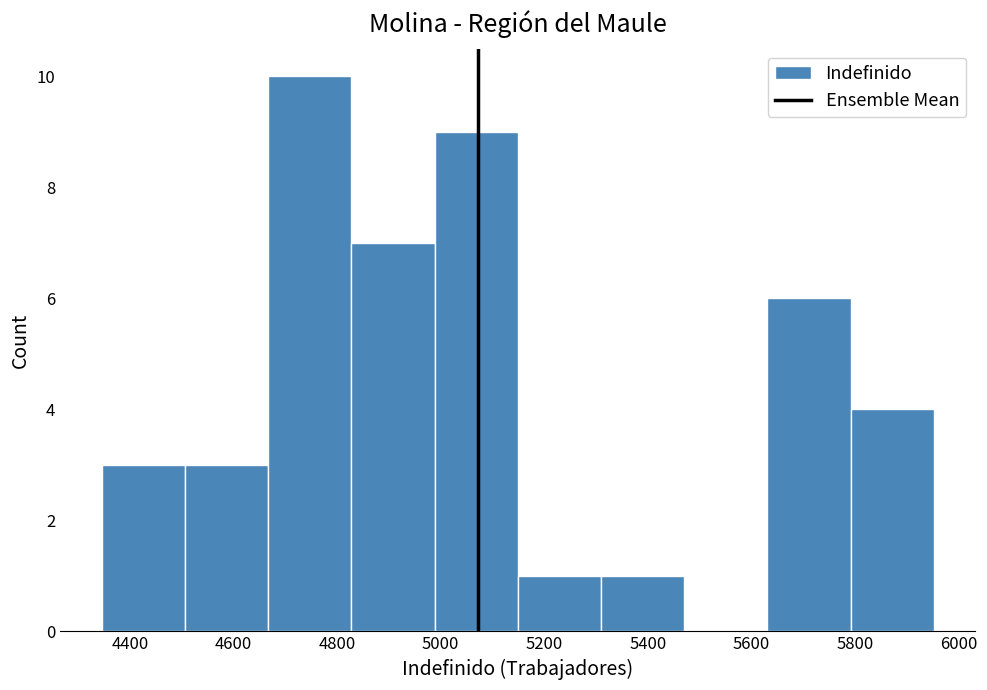

Which range on the x-axis has the tallest bar?

4660 to 4820